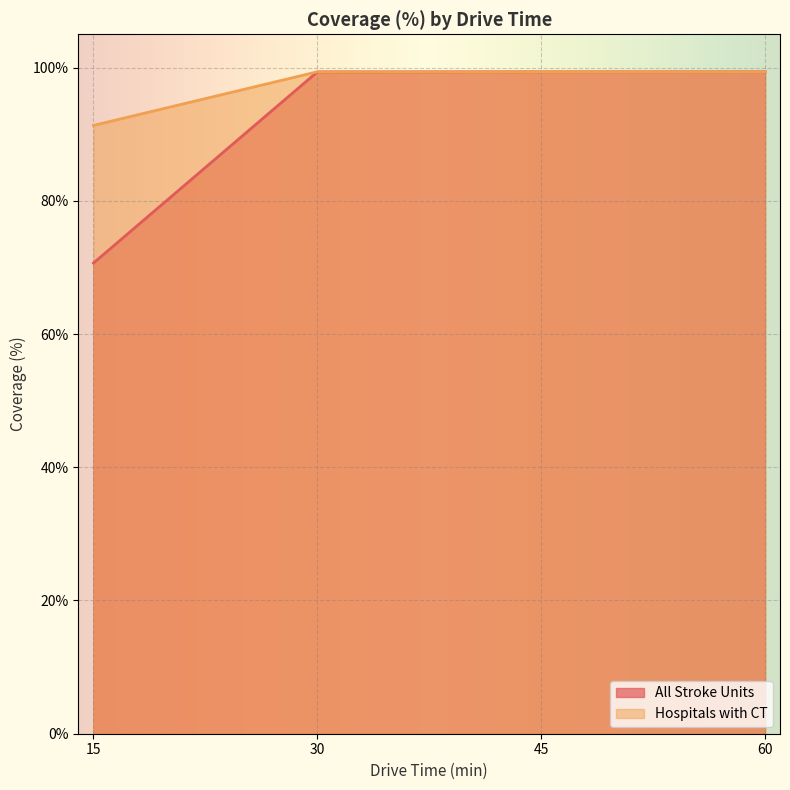

Read the All Stroke Units value at 30.

99.3